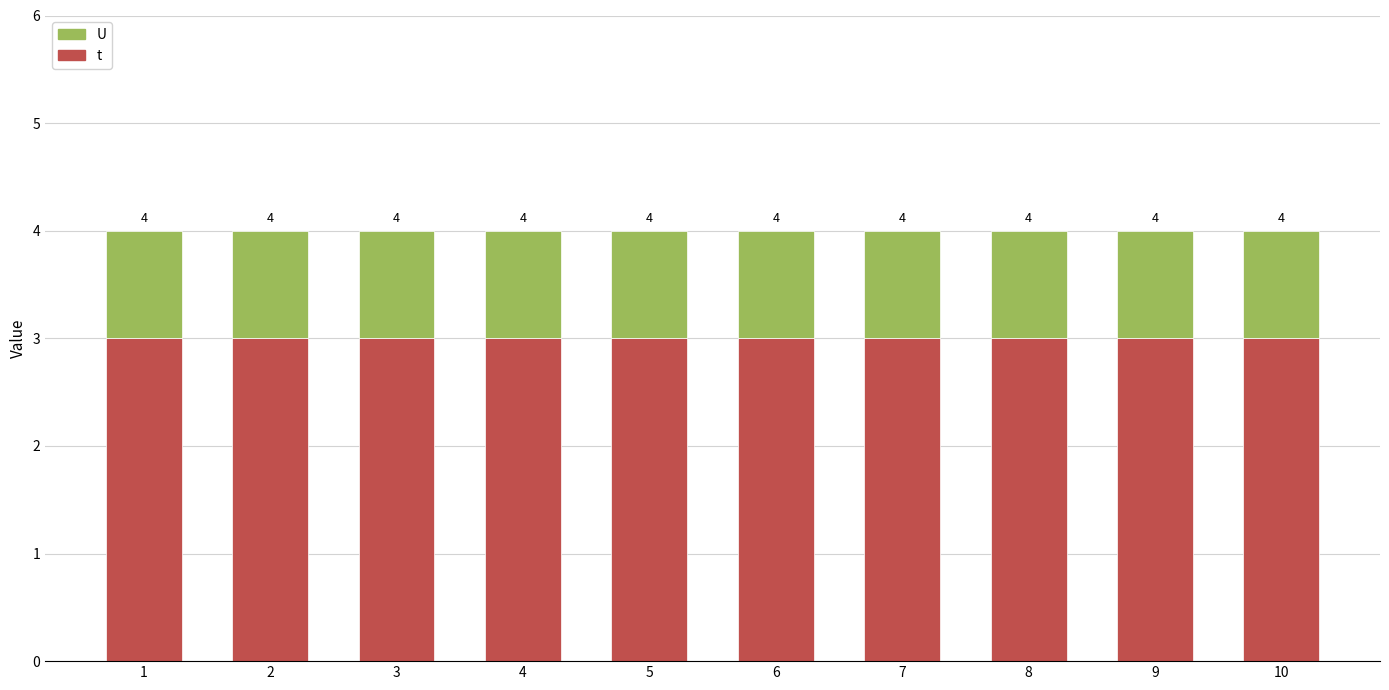

How many bars are there in total?

10